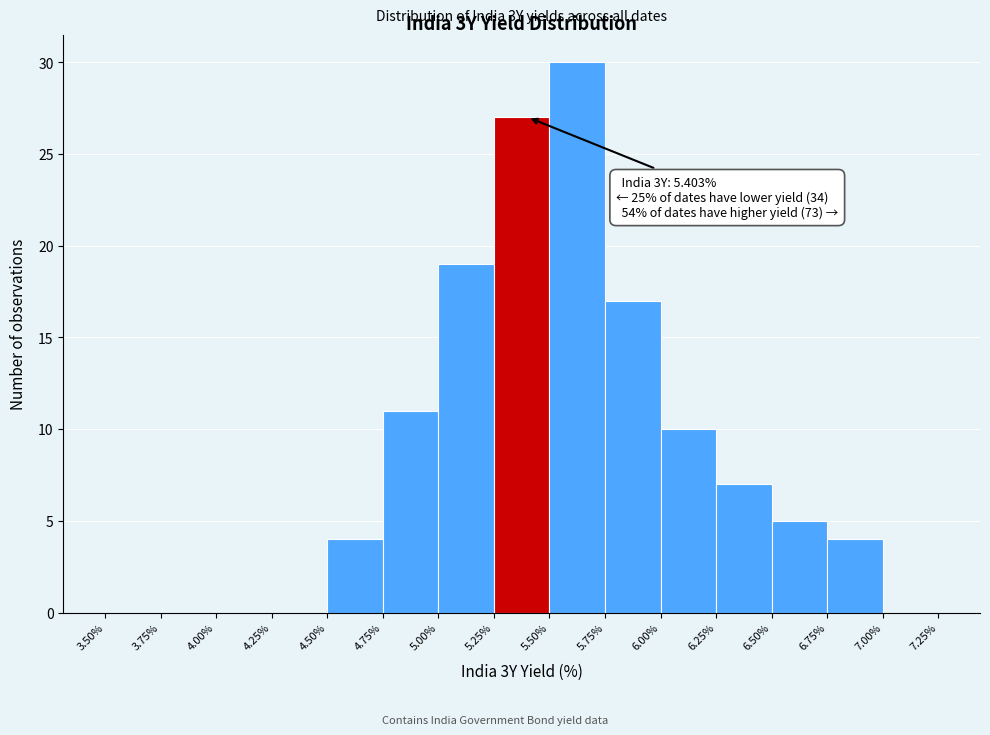

Over which range of the x-axis is the bar tallest?

5.50% to 5.75%